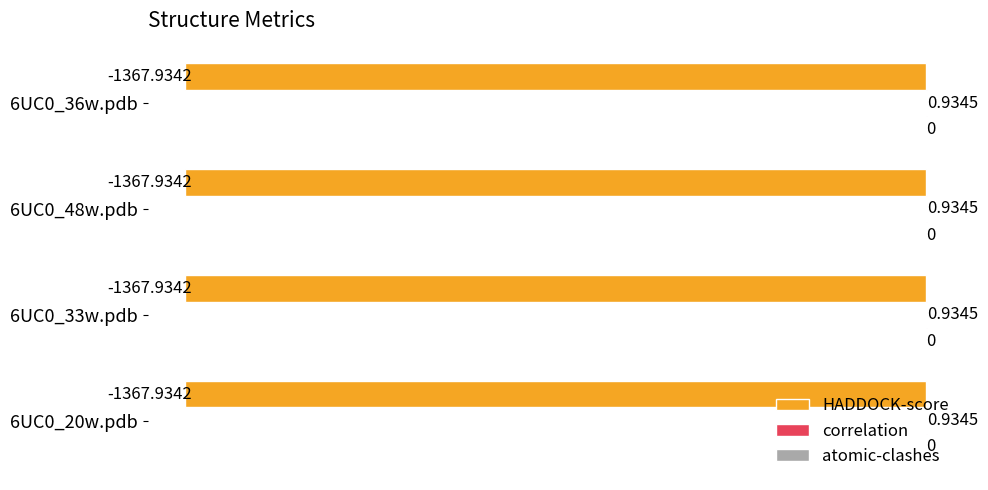

What is the sum of the HADDOCK-score values at 6UC0_36w.pdb and 6UC0_20w.pdb?

-2735.9